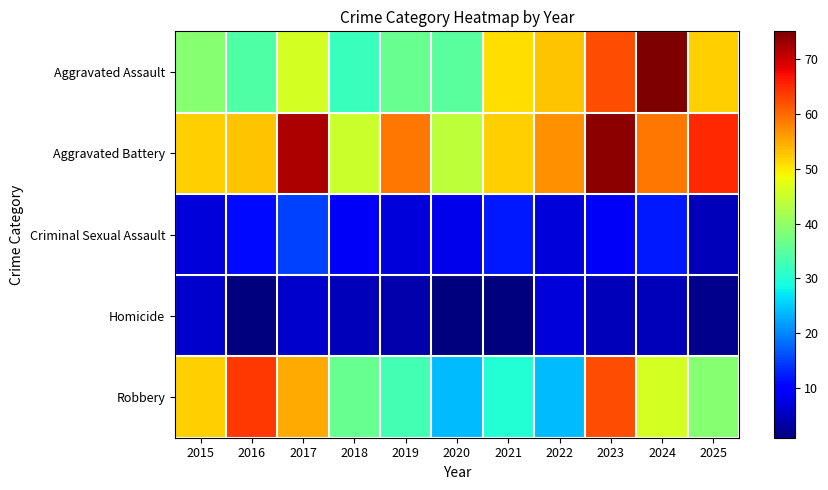

At which category is the sum across all series the highest?

2023